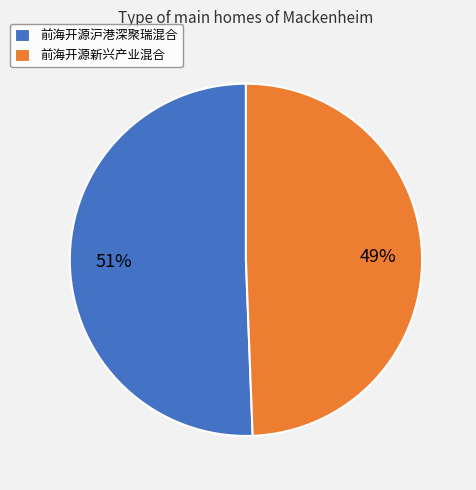

Which category has the smallest portion of the pie?

前海开源新兴产业混合